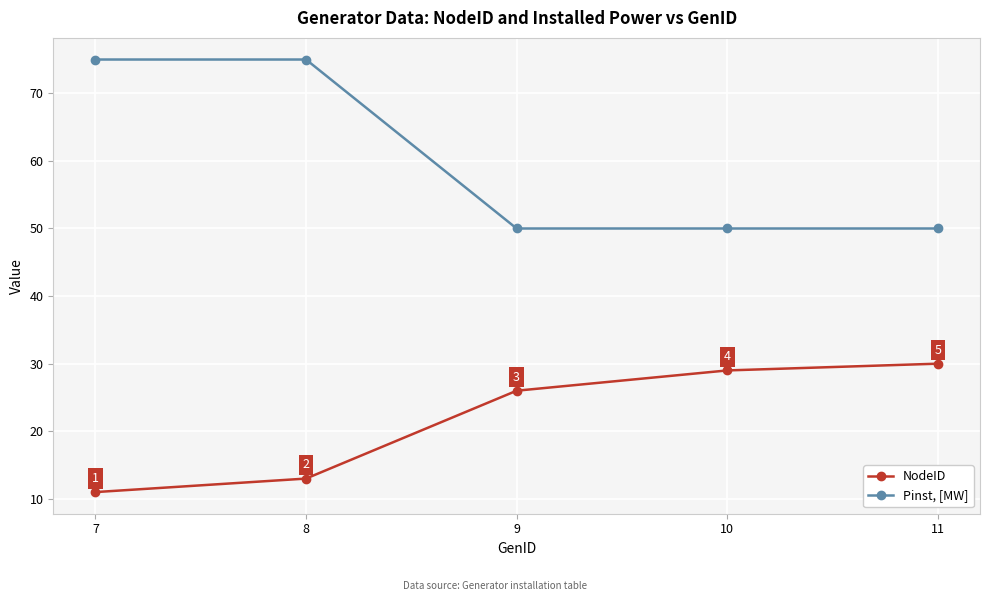

What is the difference between the maximum and second lowest values in the NodeID series?

17